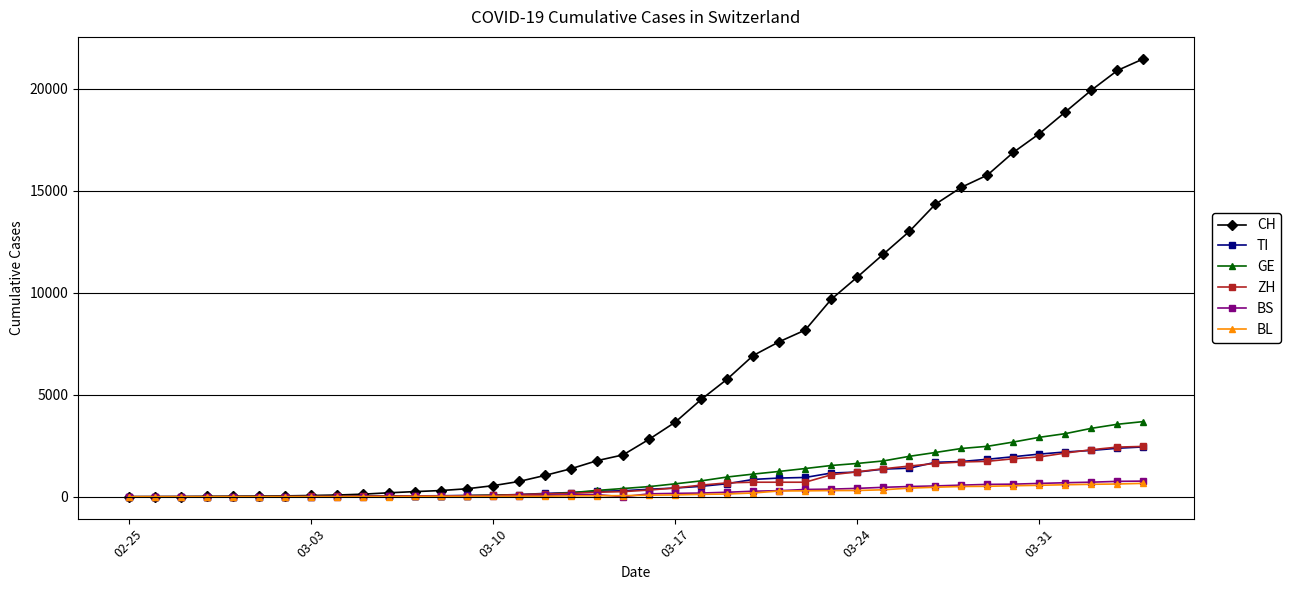

Which series has the widest spread of values?

CH